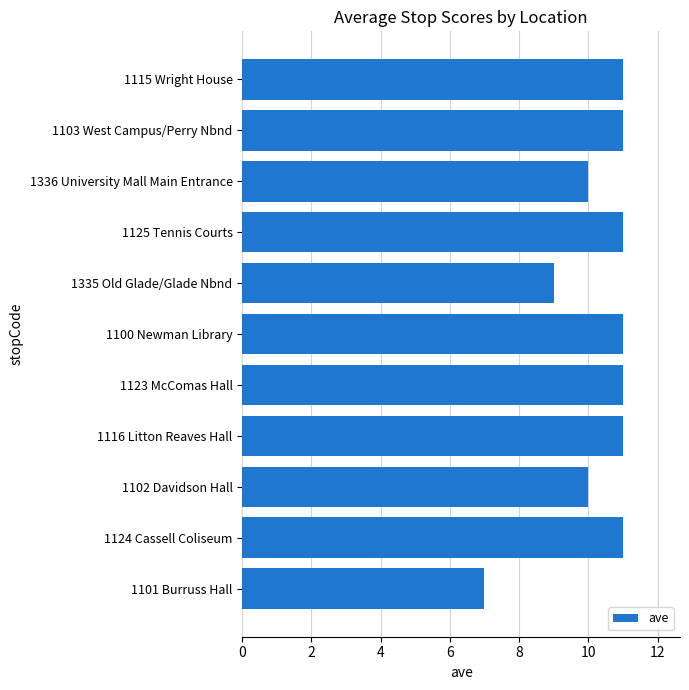

Is it true that the value at 1101 Burruss Hall is 7?

True